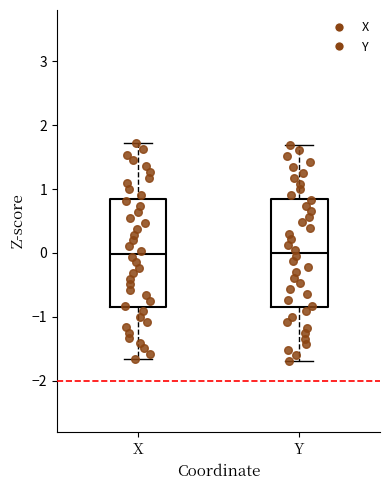

Reading left to right, read every box against the y-axis: the position of its median line, the range the box covers, and the ends of its whiskers. The values are not printed on the chart, so give them approximately, as read against the axis.

X: median 0.0, box -0.9 to 0.8, whiskers -1.7 to 1.7
Y: median 0.0, box -0.8 to 0.8, whiskers -1.7 to 1.7